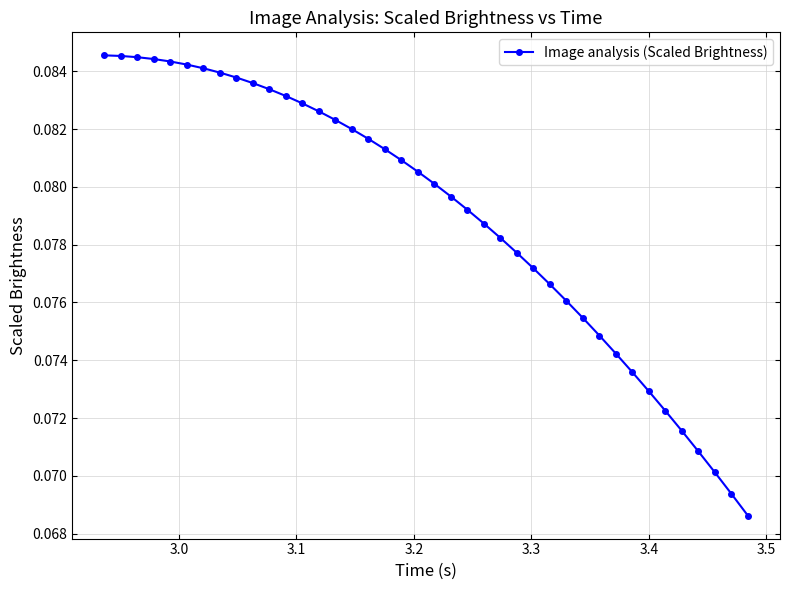

How many values are between 0 and 1?

40